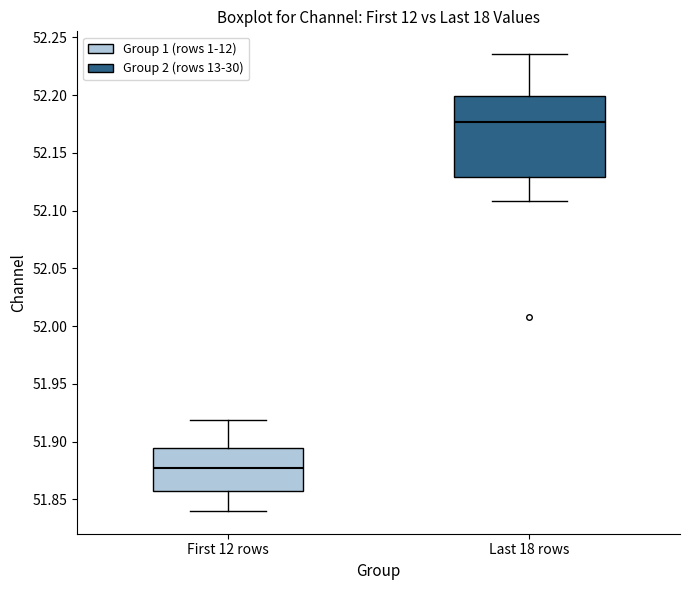

Reading left to right, read every box against the y-axis: the position of its median line, the range the box covers, and the ends of its whiskers. The values are not printed on the chart, so give them approximately, as read against the axis.

First 12 rows: median 51.875, box 51.860 to 51.895, whiskers 51.840 to 51.920
Last 18 rows: median 52.175, box 52.130 to 52.200, whiskers 52.110 to 52.235